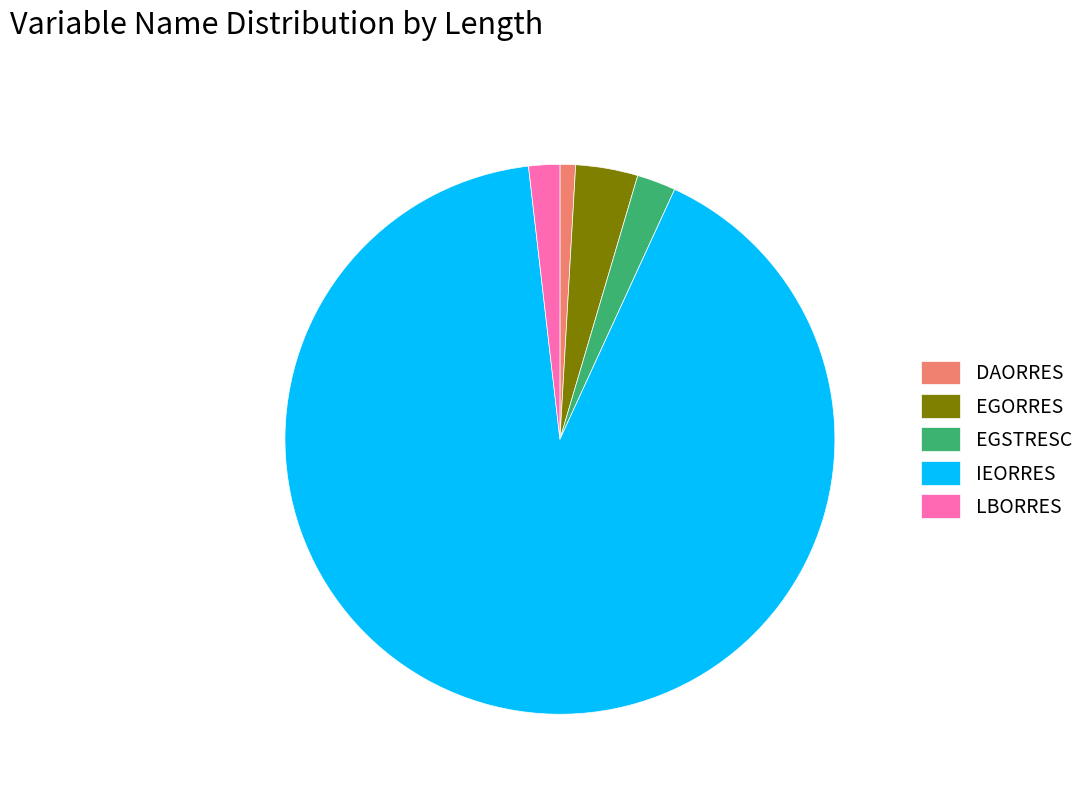

Is it true that EGORRES is 4% of the pie?

True